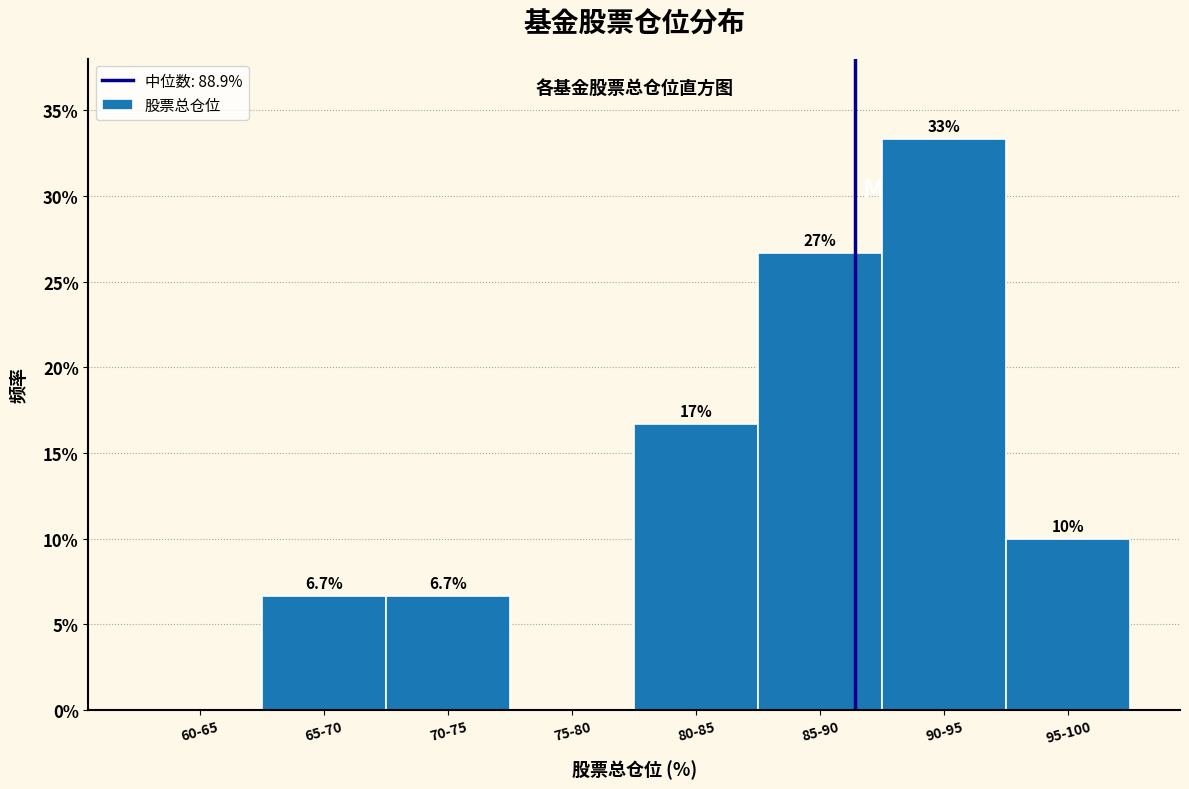

Reading right to left, list all the values displayed in this chart.

95-100=10.0	90-95=33.3	85-90=26.7	80-85=16.7	75-80=0.0	70-75=6.7	65-70=6.7	60-65=0.0